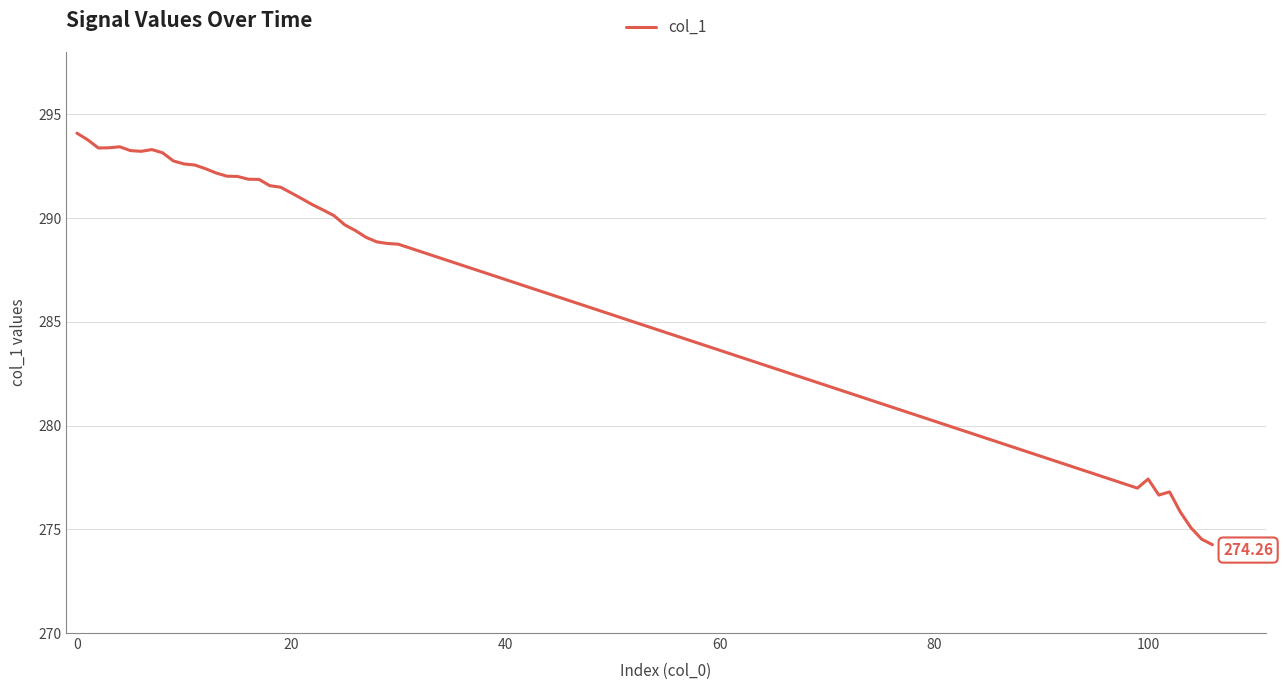

What is the difference between the maximum and minimum values?

19.8